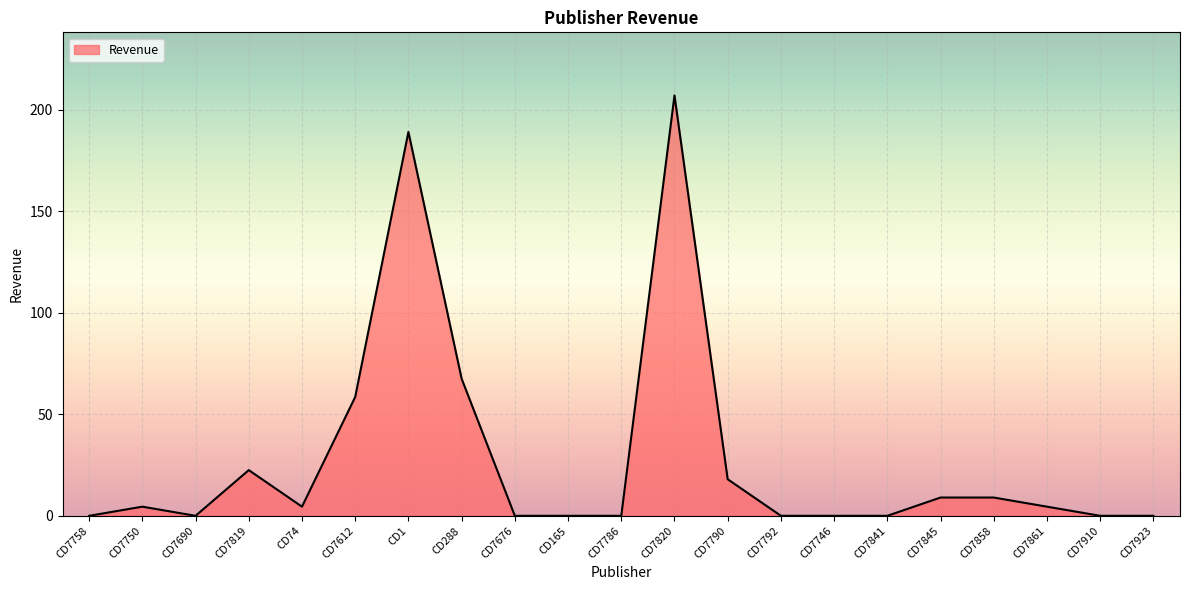

How many lines are shown in the chart?

1